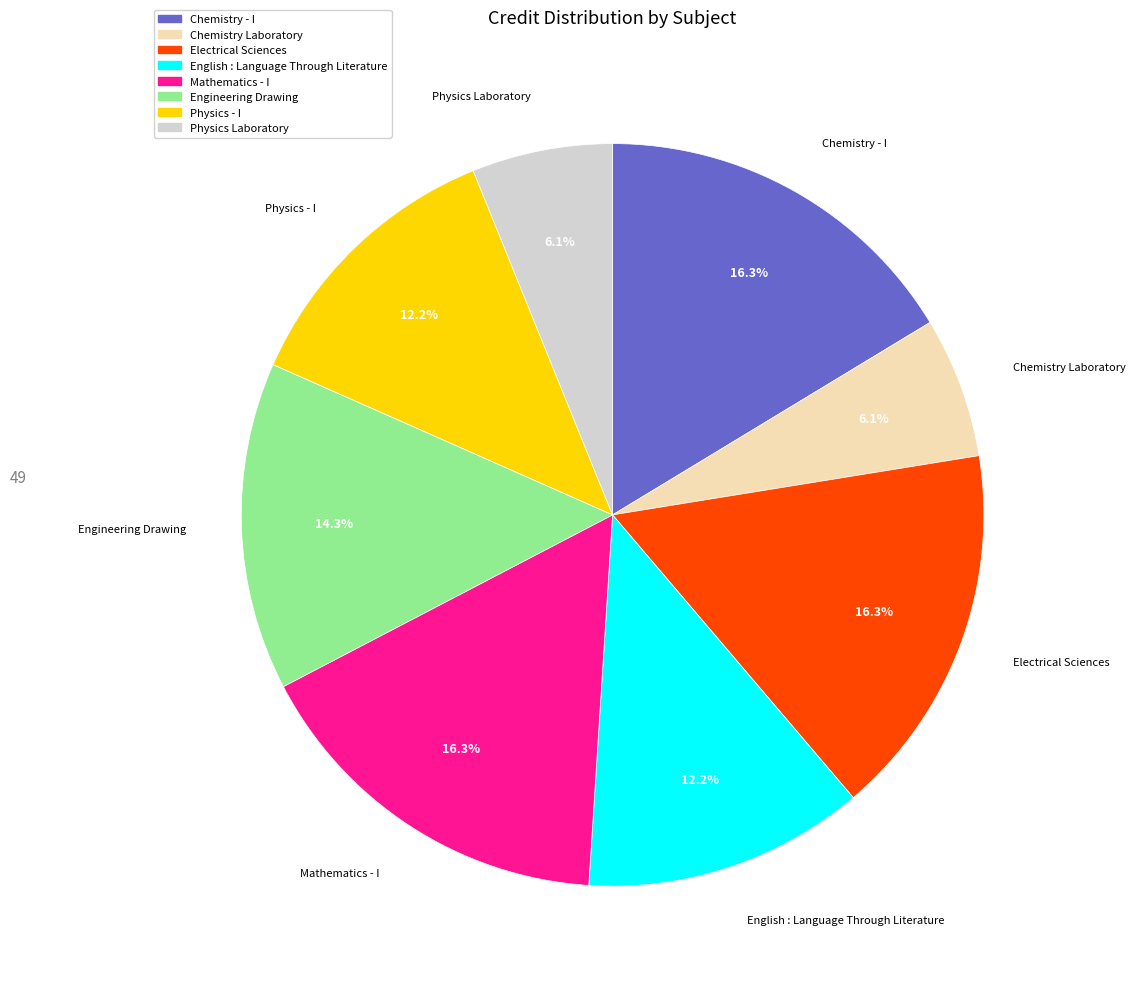

To the nearest percent, what is the combined percentage of Engineering Drawing and English : Language Through Literature?

27%